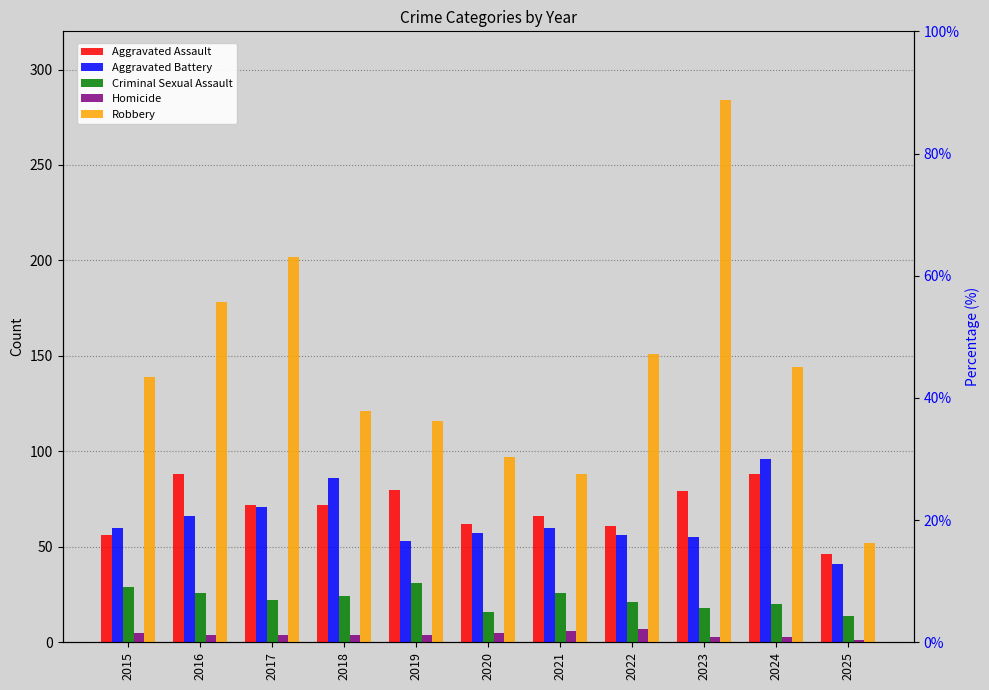

At which label does Aggravated Battery reach its peak?

2024